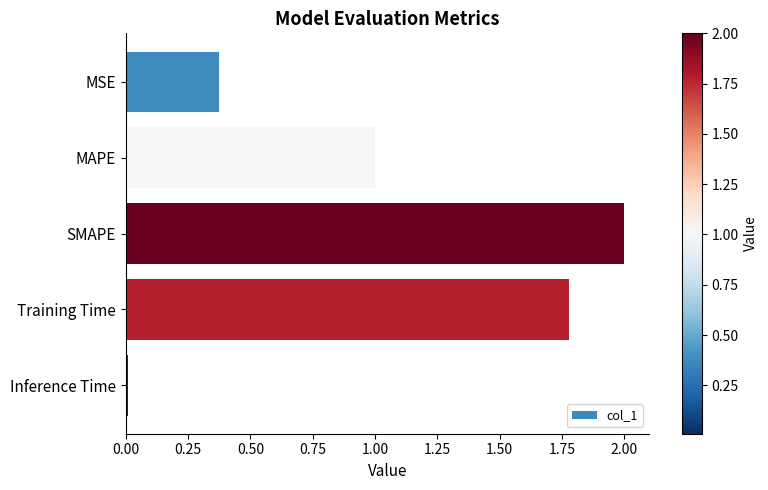

Between SMAPE and MSE, which is larger?

SMAPE